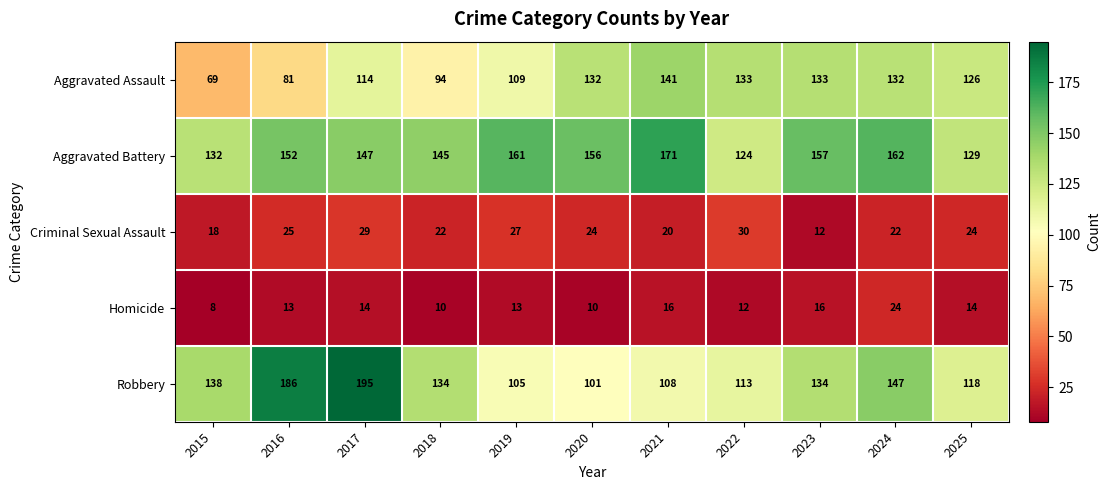

Between 2018 and 2025, which series saw the biggest shift?

Aggravated Assault